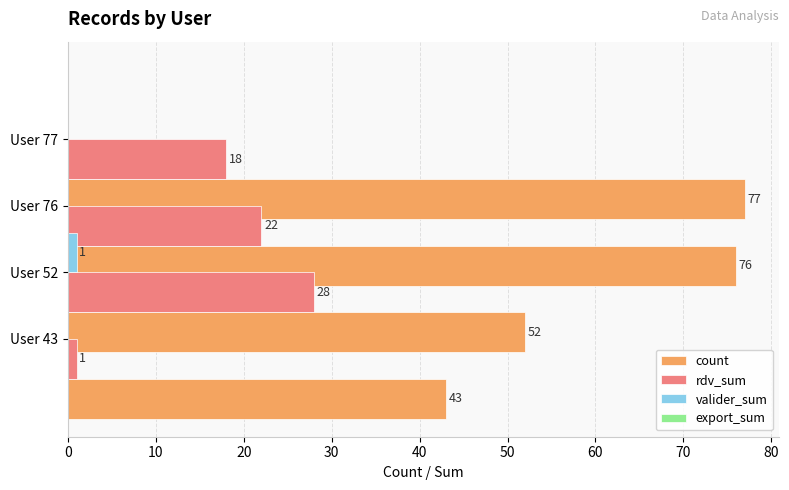

At how many categories does at least one series exceed 69?

2